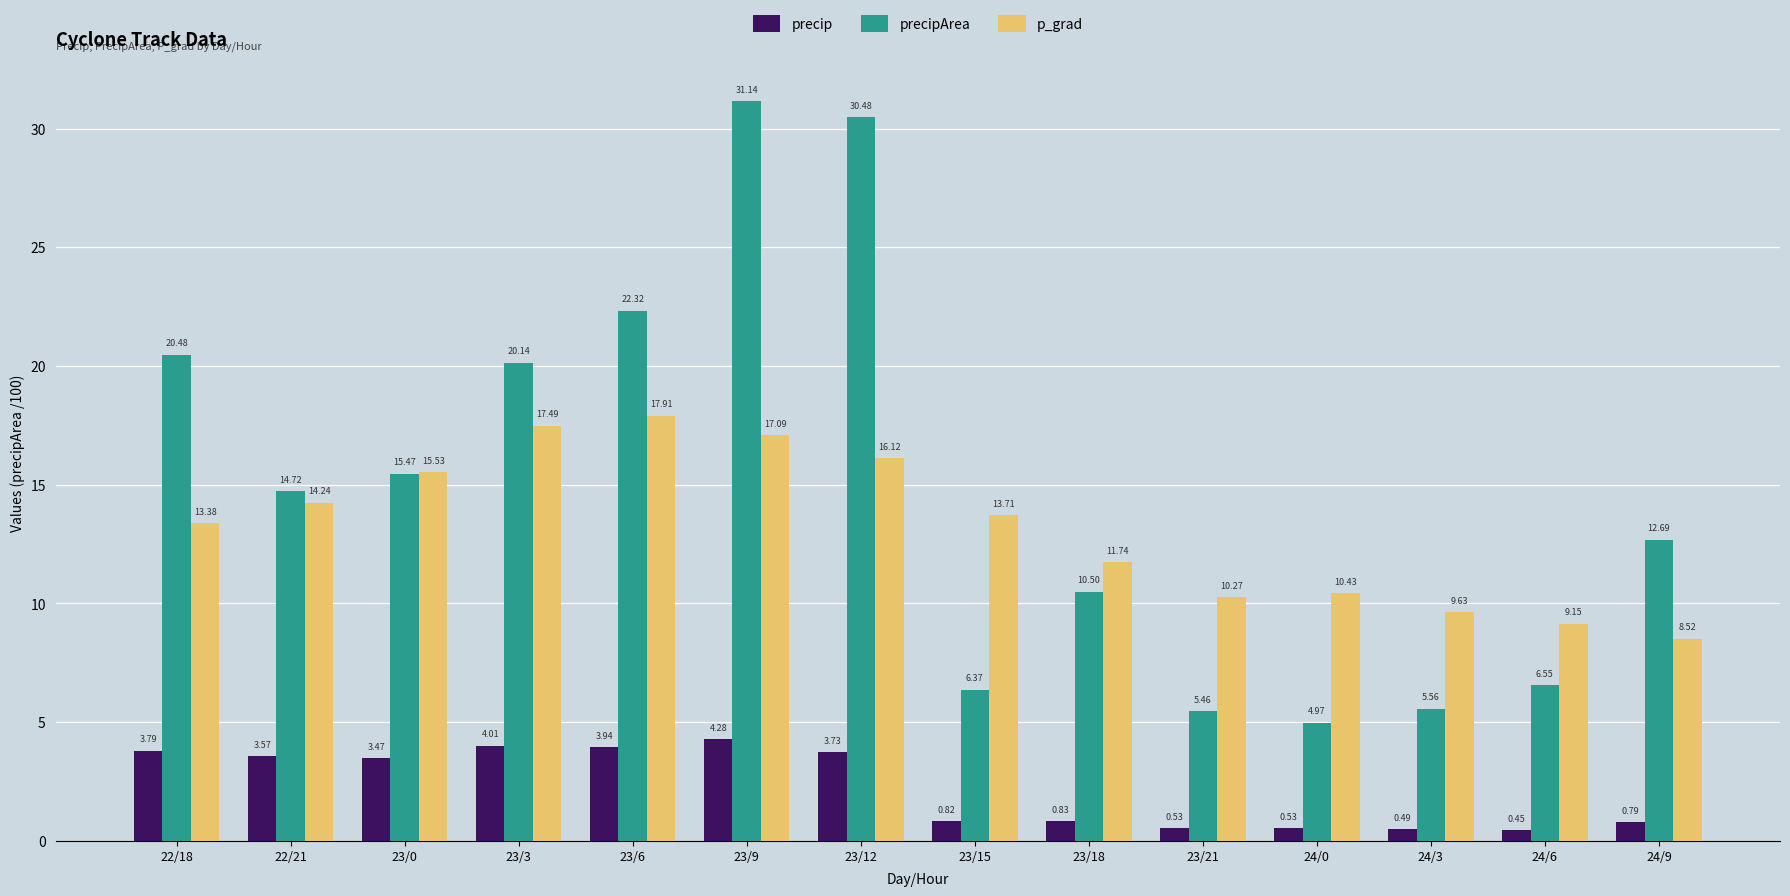

What is the spread (max minus min) of values at 23/15?

12.9